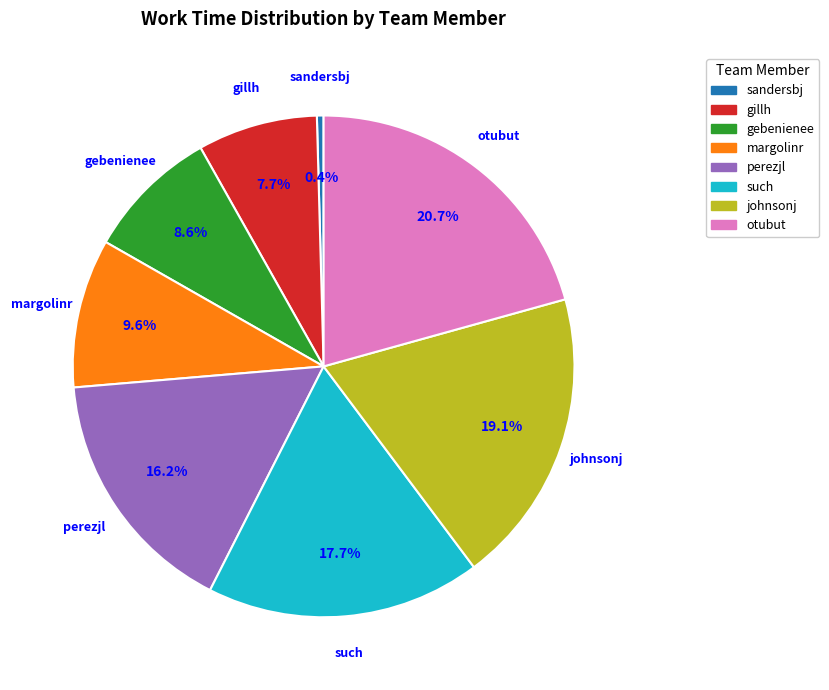

Count the number of slices in the pie.

8